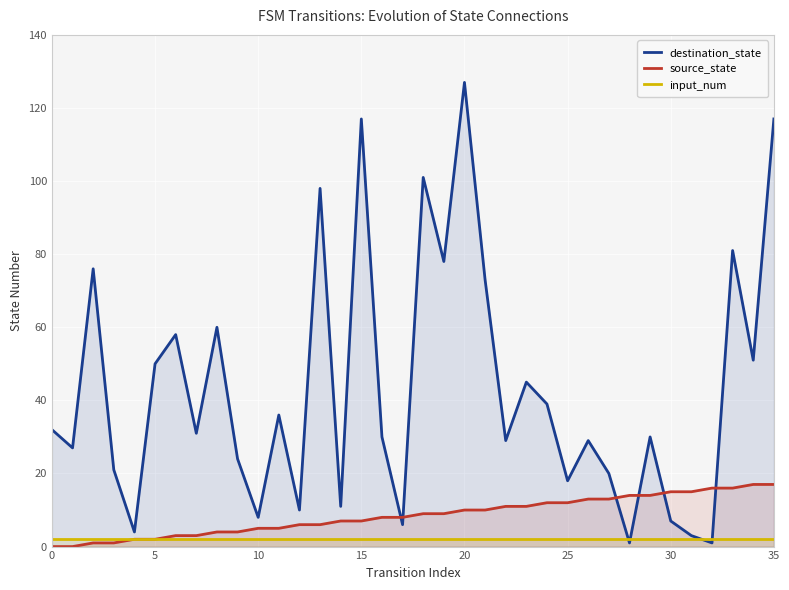

Which series has the largest total across all categories?

destination_state